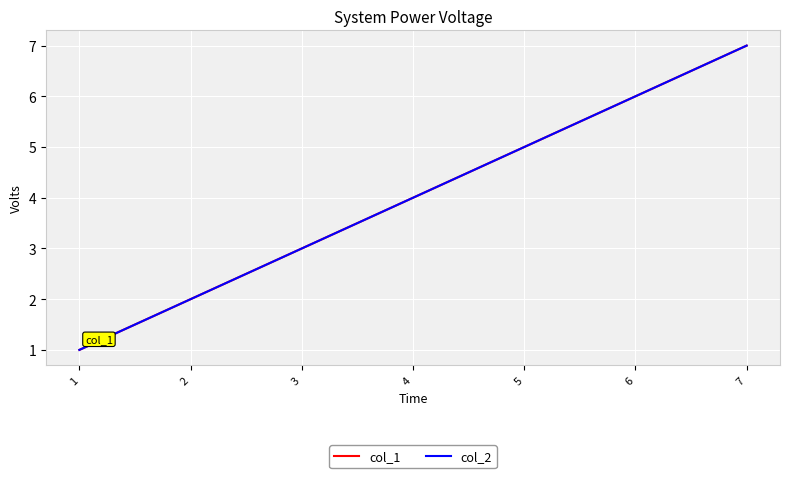

Does the chart have visible grid lines?

Yes